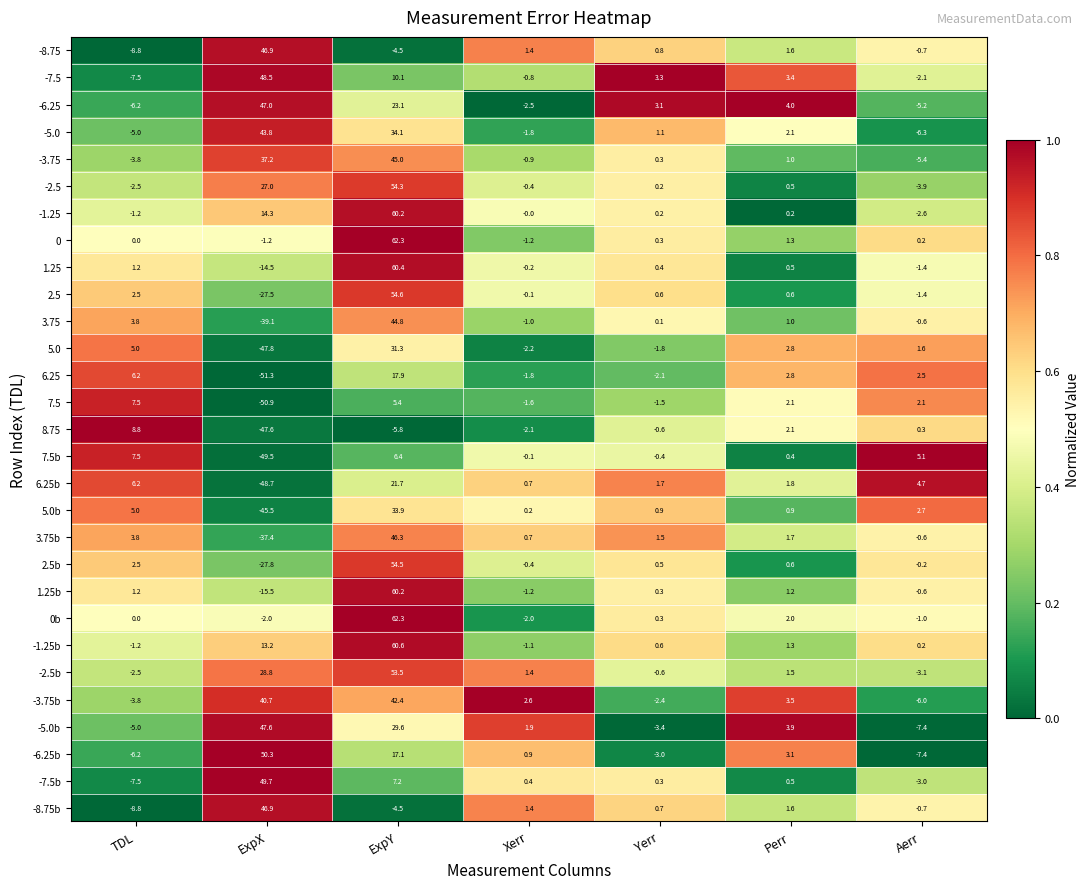

Which series changed the most between ExpX and Aerr?

-6.25b